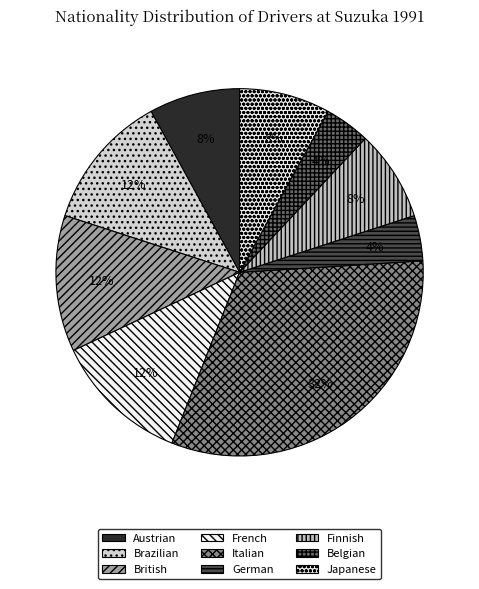

Count the number of slices in the pie.

9